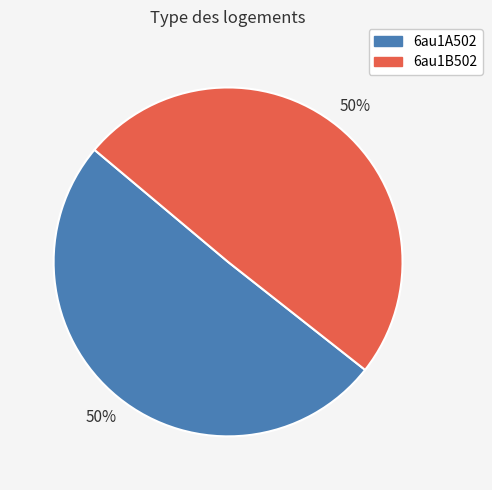

To the nearest percent, what is the combined percentage of 6au1A502 and 6au1B502?

100%